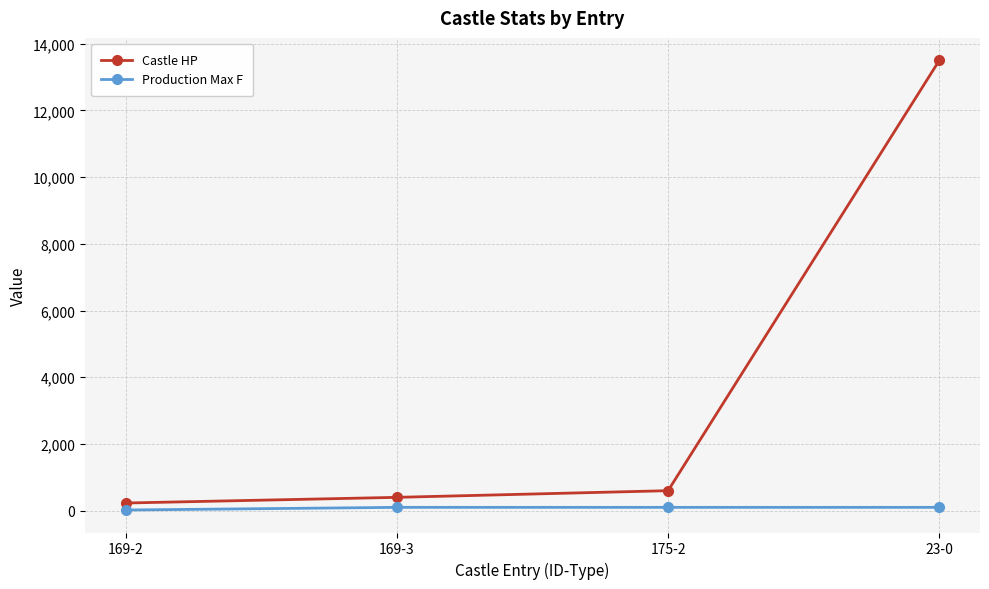

Which category has the highest value in the Castle HP series?

23-0